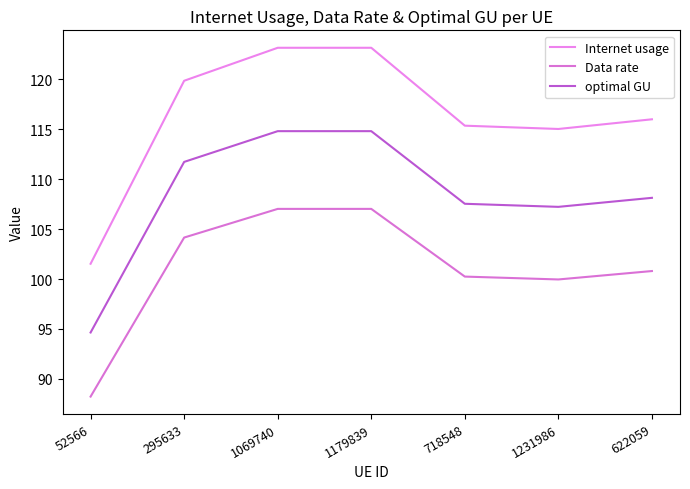

How many lines are shown in the chart?

3